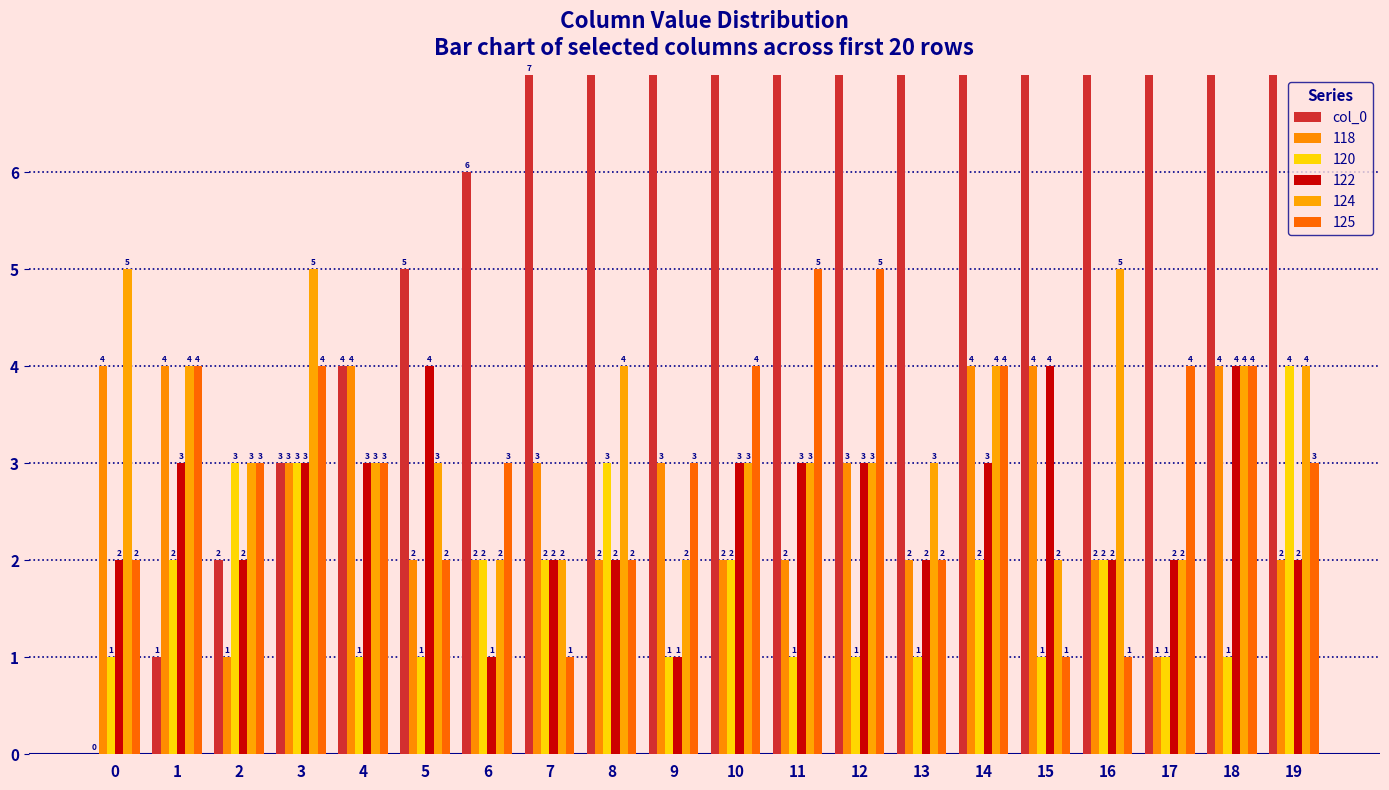

At which label does the data first exceed 10?

11